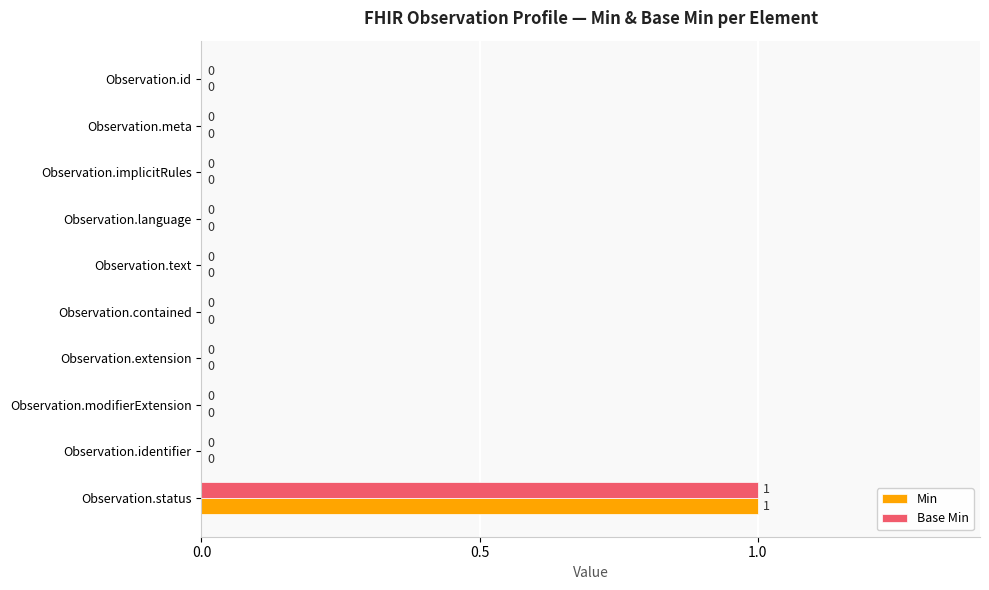

How many Base Min values are between 0 and 1?

10